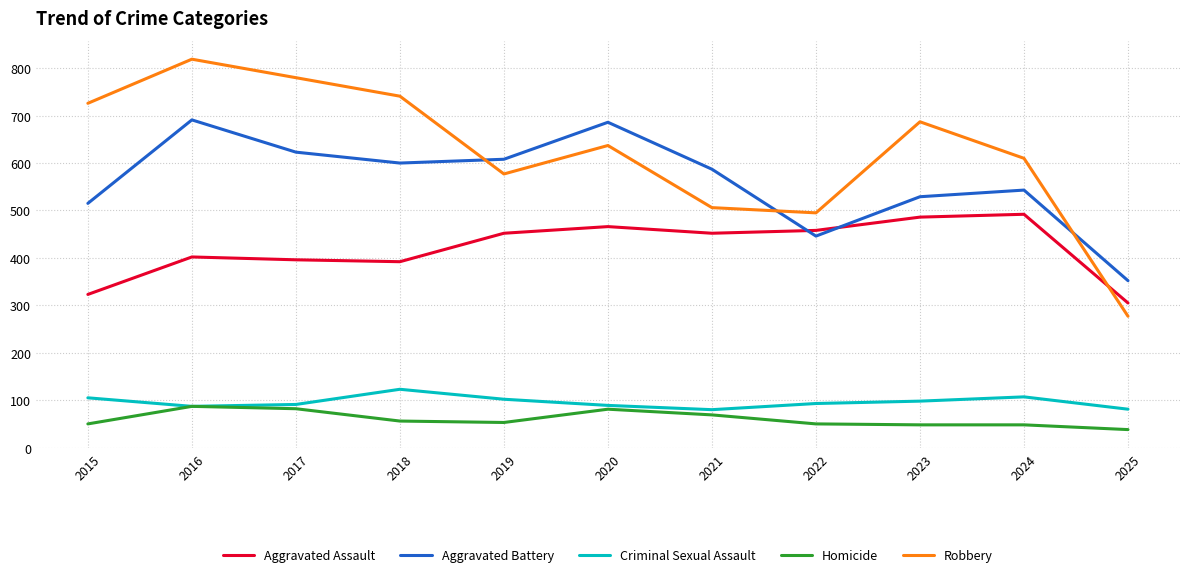

How many lines are shown in the chart?

5